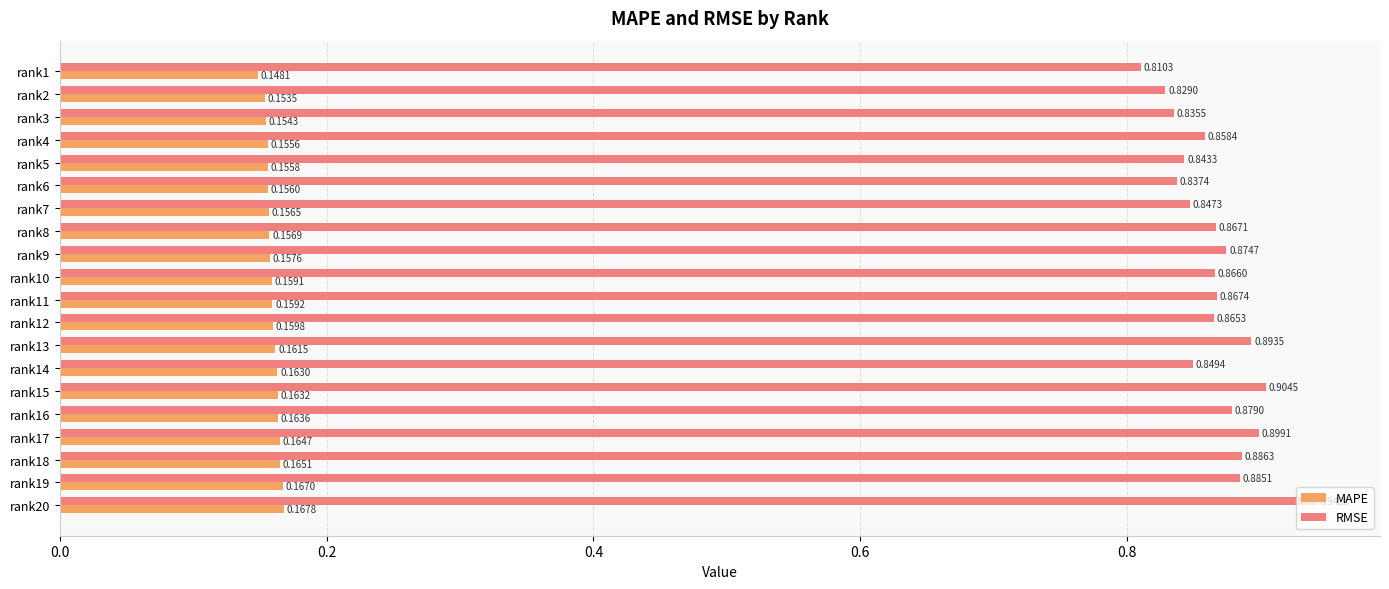

What is the sum of the RMSE values at rank20 and rank5?

1.8